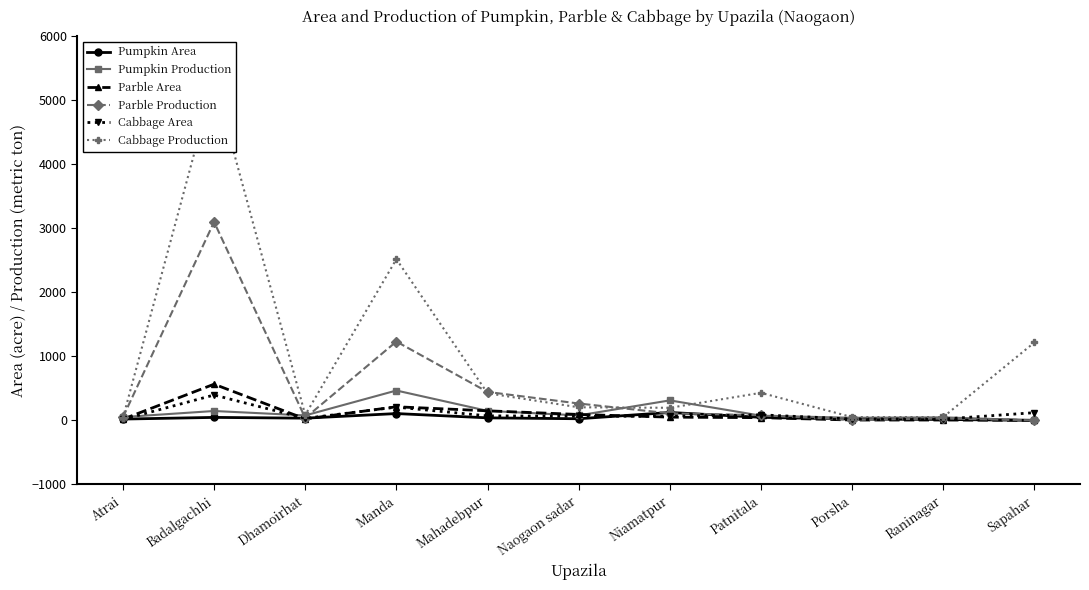

How many data points in Pumpkin Production are less than 77?

5